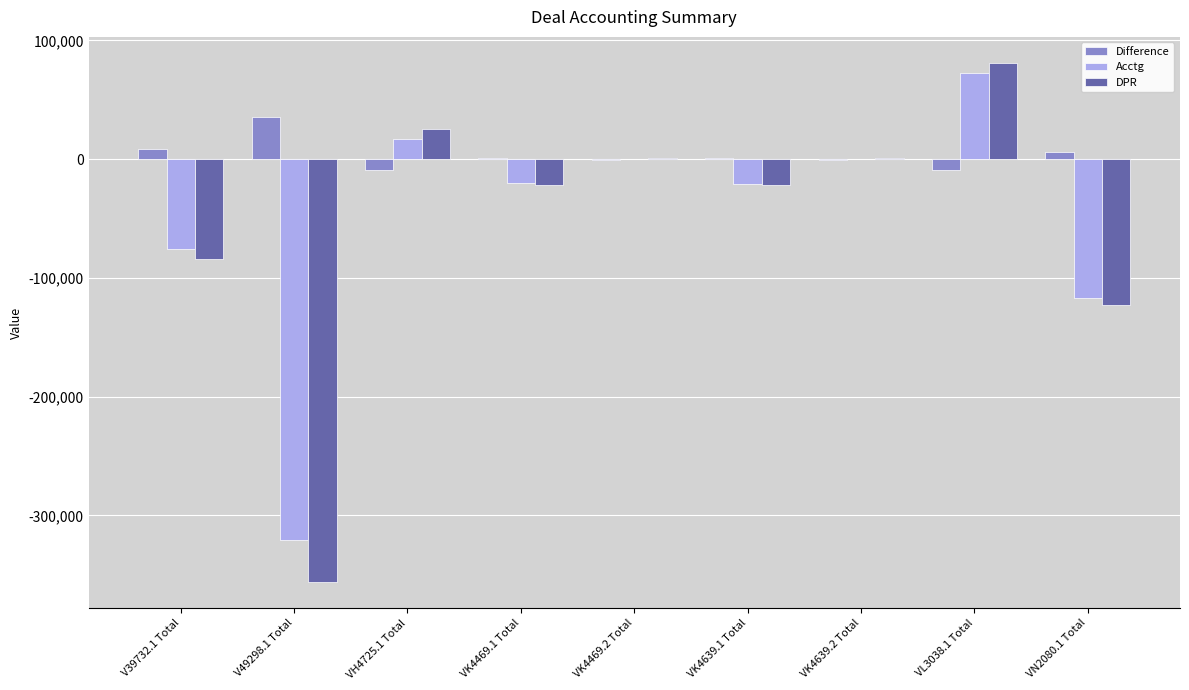

Where is DPR nearest to the value -137575?

VN2080.1 Total